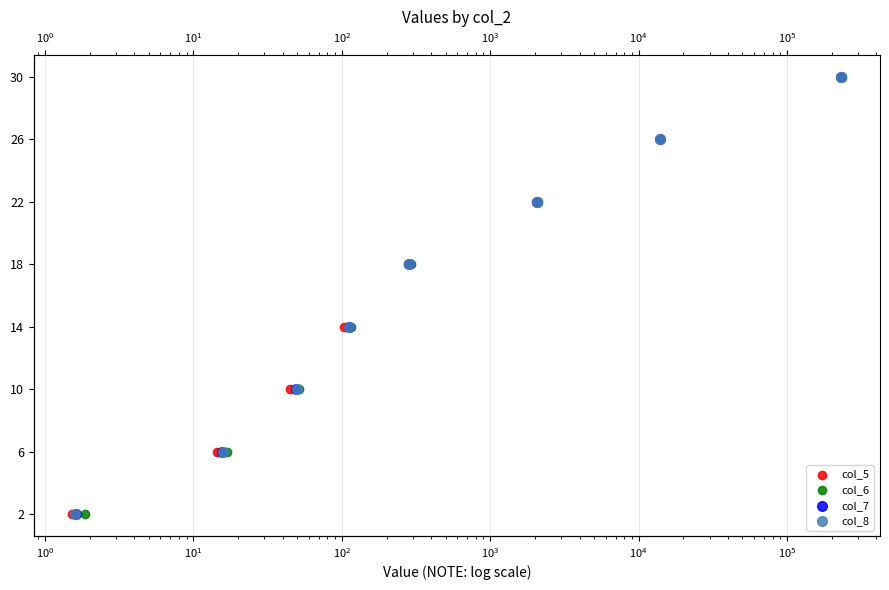

What are all the series names shown in the legend?

col_5, col_6, col_7, col_8